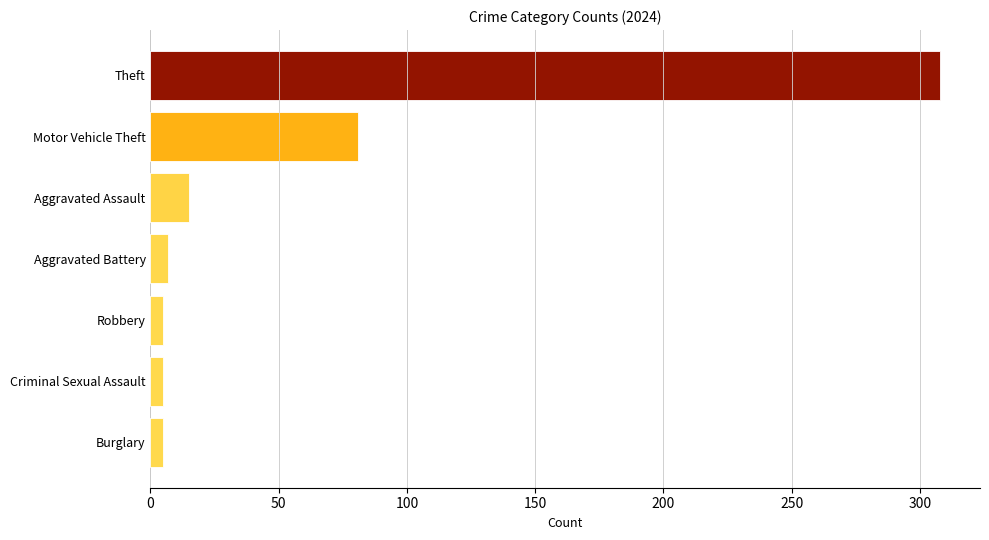

What is the change in value from Motor Vehicle Theft to Theft?

+227